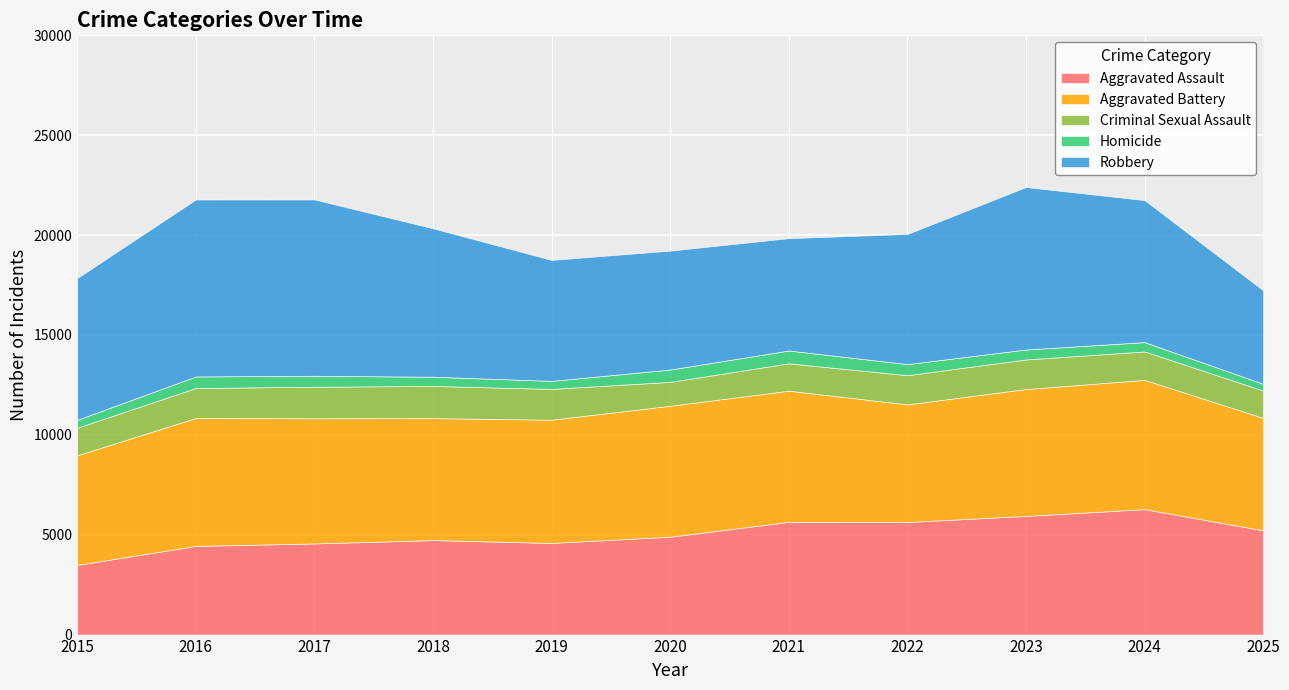

True or false: Criminal Sexual Assault has more than 1 interior local peaks.

True